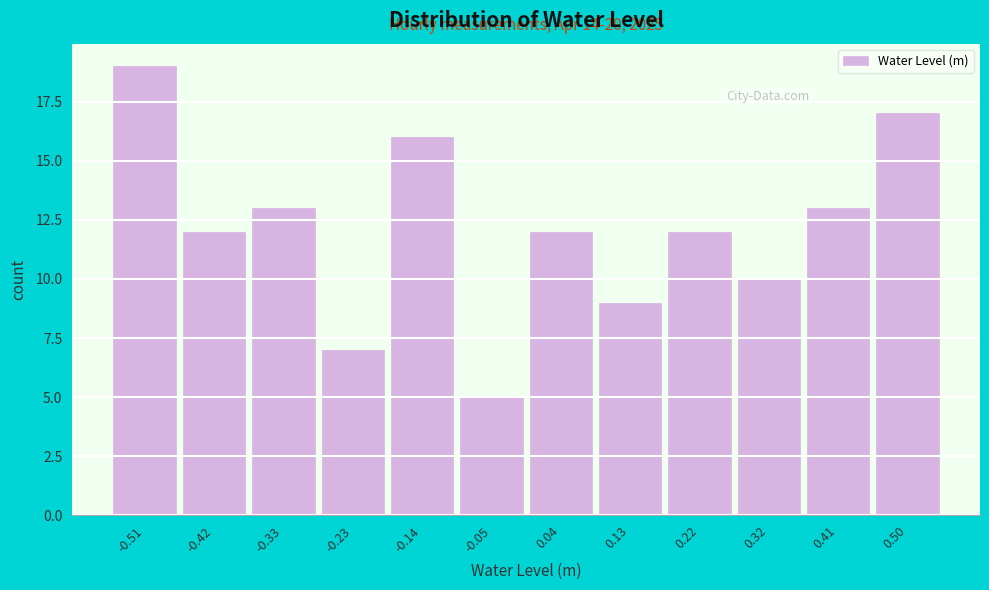

Reading left to right, extract all data points from this chart.

-0.51=19	-0.42=12	-0.33=13	-0.23=7	-0.14=16	-0.05=5	0.04=12	0.13=9	0.22=12	0.32=10	0.41=13	0.50=17